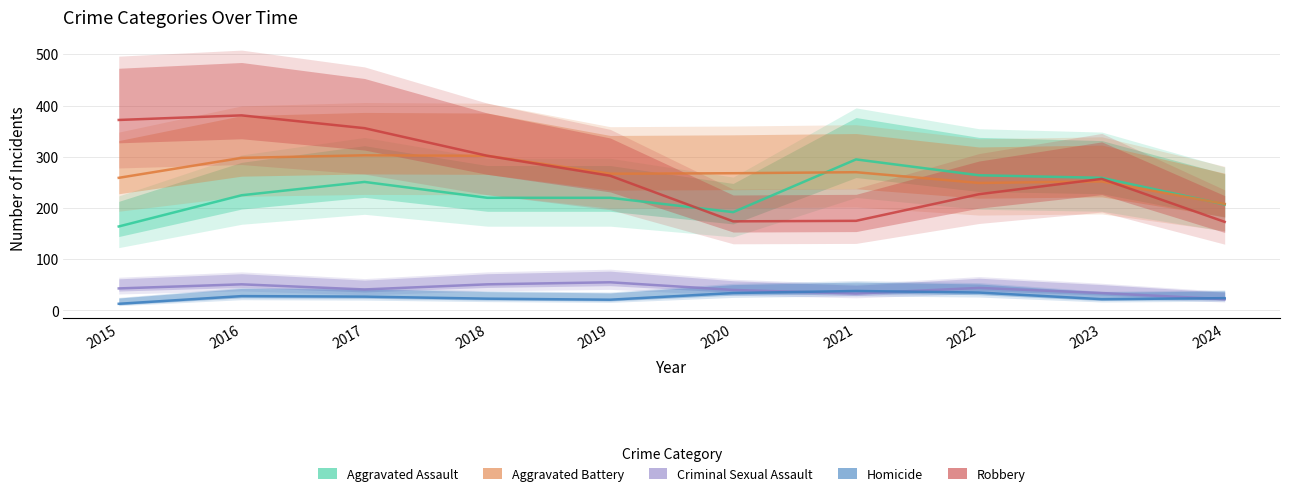

Where does the Homicide series first go above 27?

2016